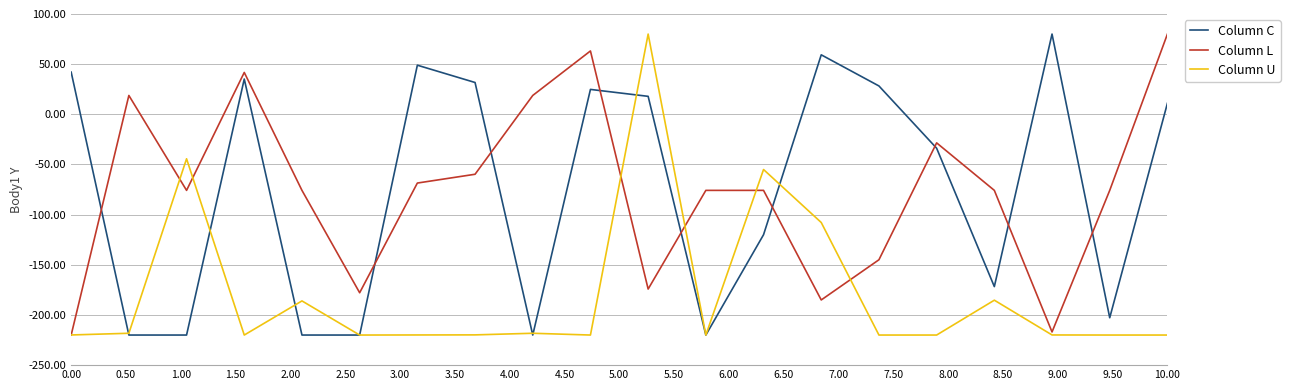

What is the greatest value displayed?

80.0